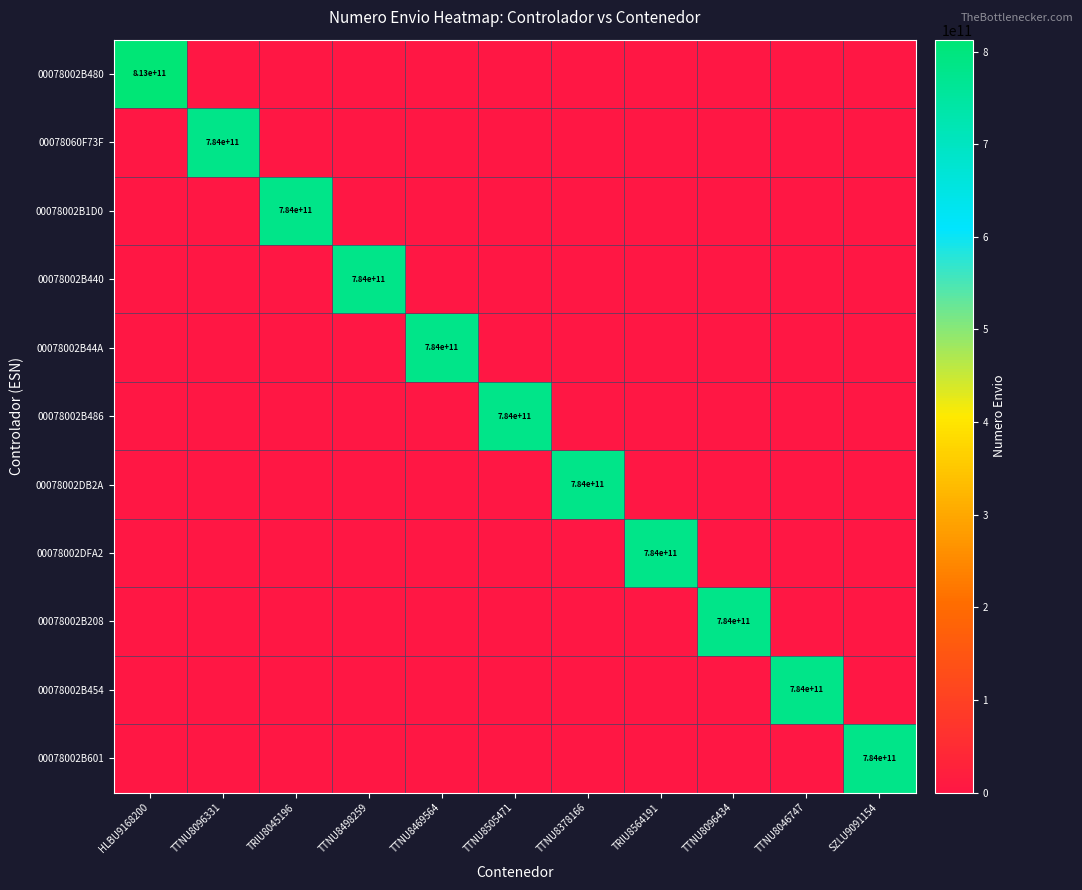

The 00078002DFA2 series shows 784000000000 at TRIU8564191. True or false?

True